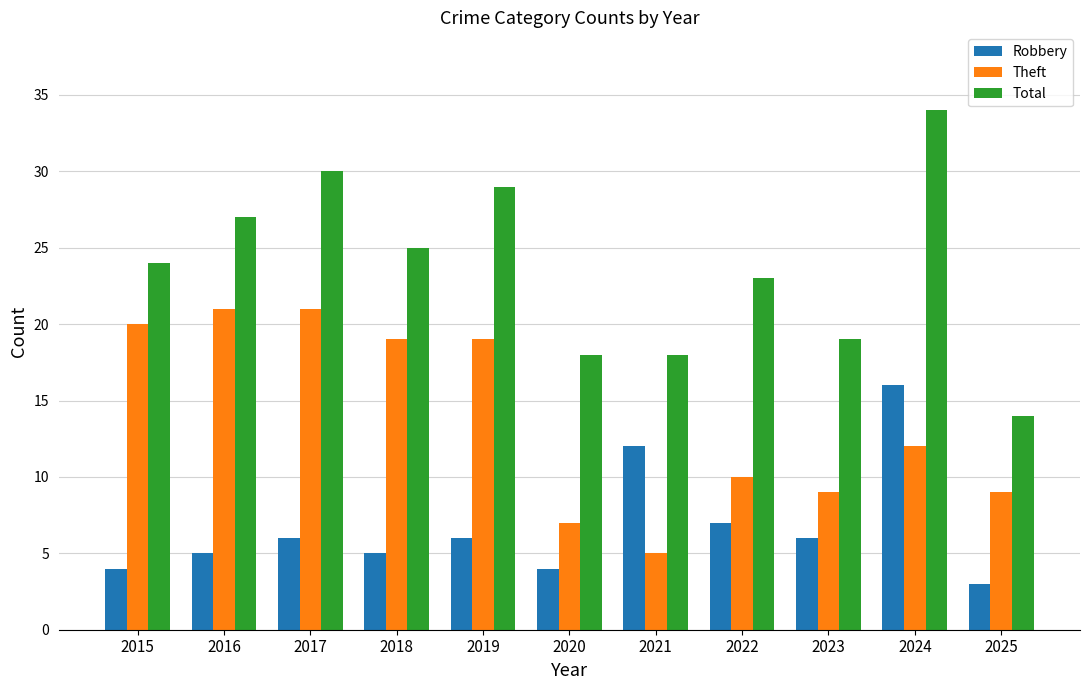

List the series in order of their overall mean, lowest first.

Robbery, Theft, Total